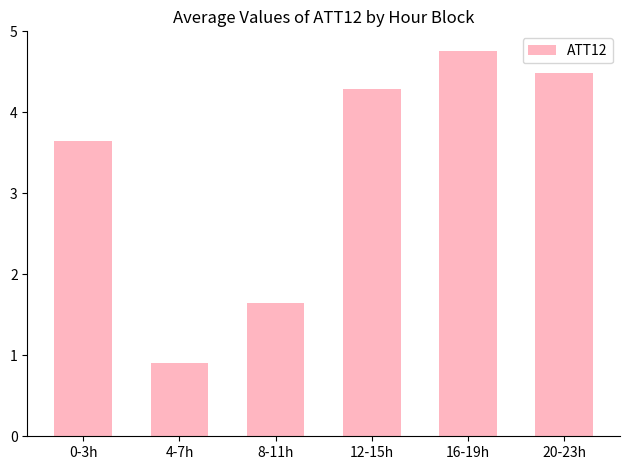

At which label is the value closest to 2?

8-11h